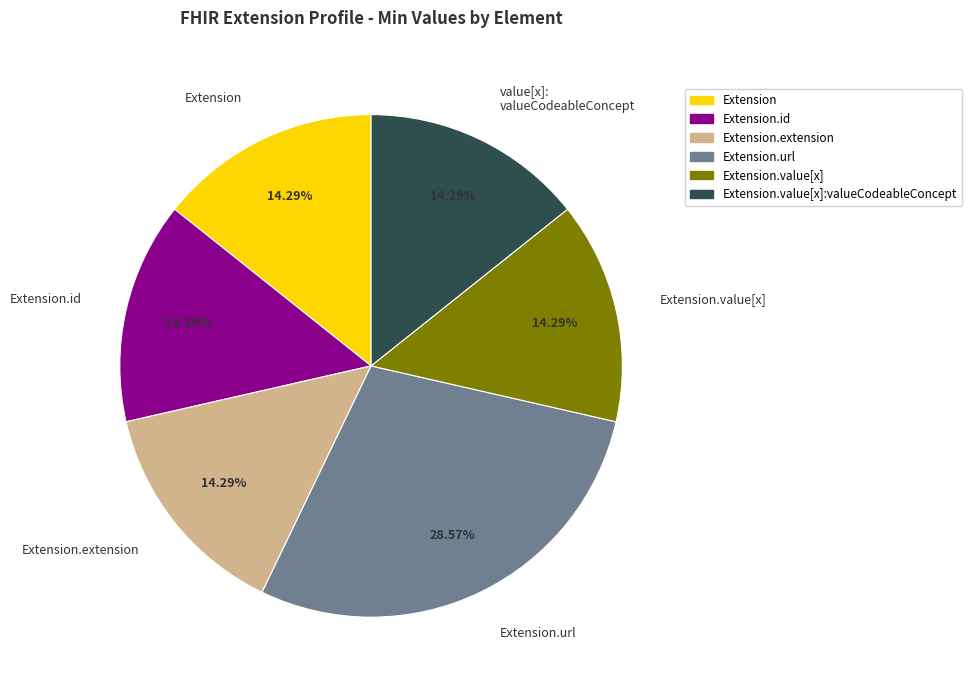

Which category has the biggest portion of the pie?

Extension.url